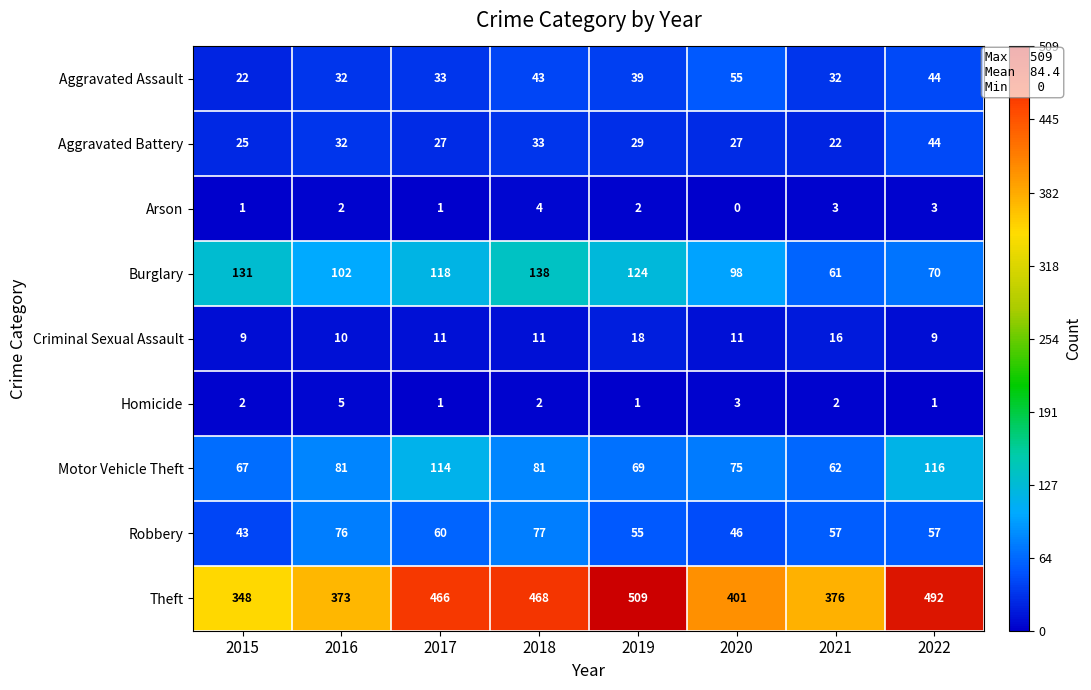

Between 2015 and 2016, which series saw the biggest shift?

Robbery